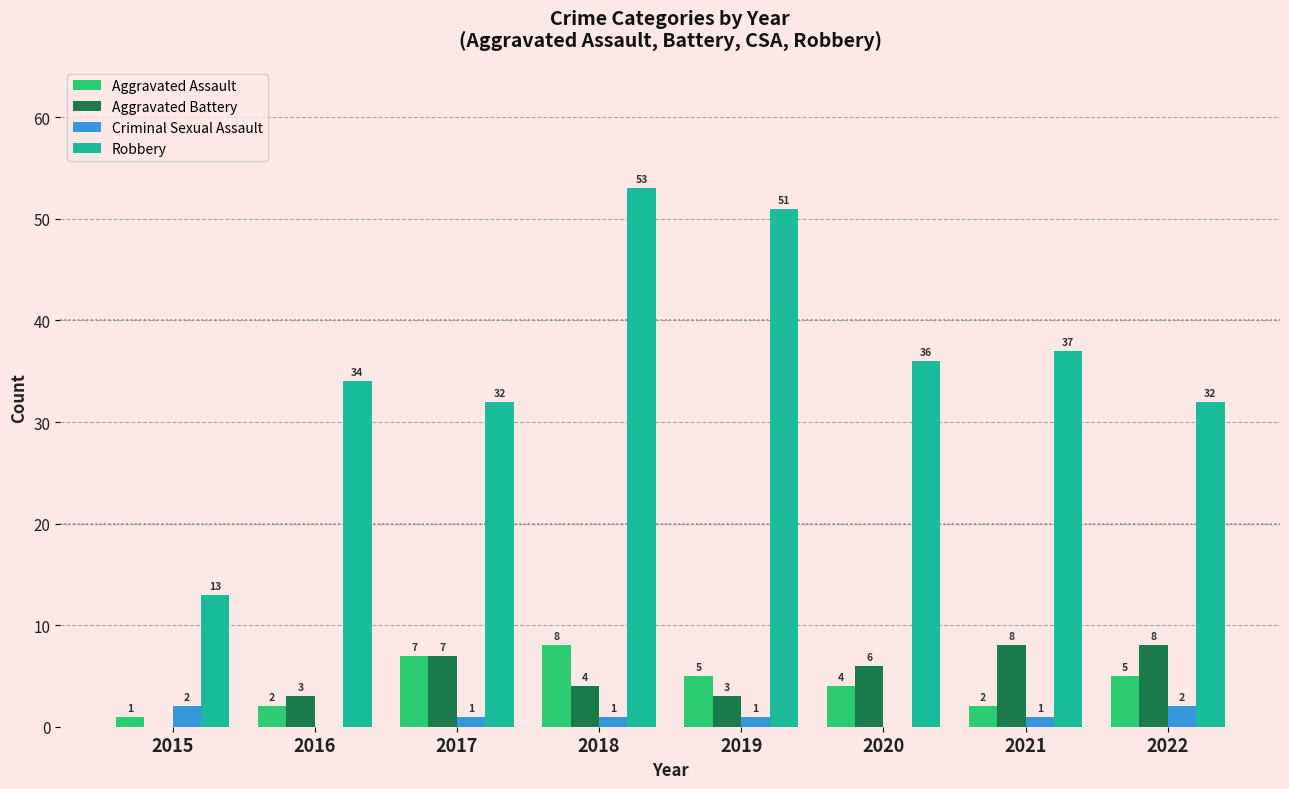

Is it true that Aggravated Battery equals 4 at 2018?

True